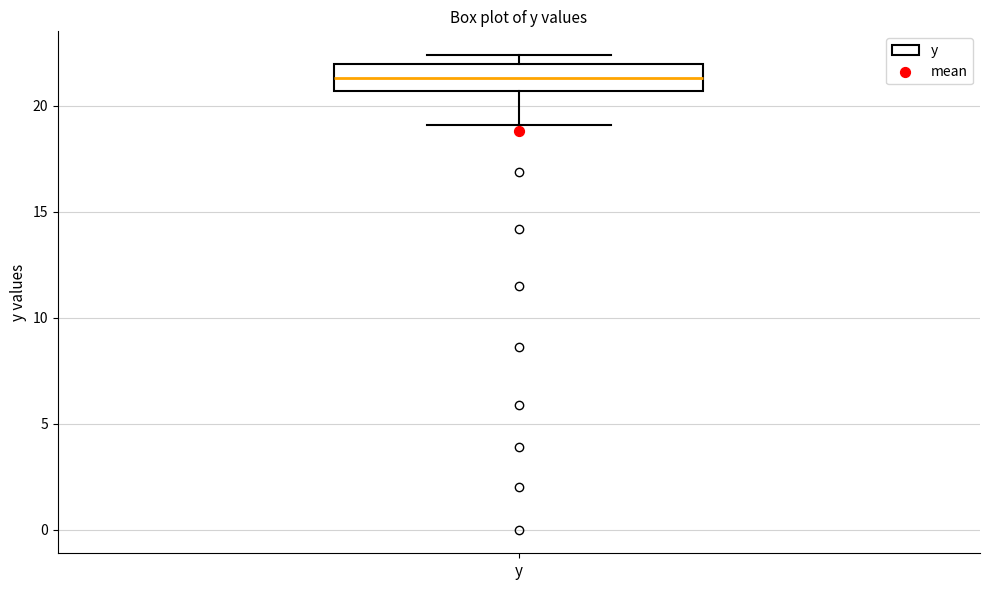

Read this box plot against the y-axis: the position of the median line, the range covered by the box, and the ends of both whiskers. The values are not printed on the chart, so give them approximately, as read against the axis.

median 21.5, box 20.5 to 22.0, whiskers 19.0 to 22.5